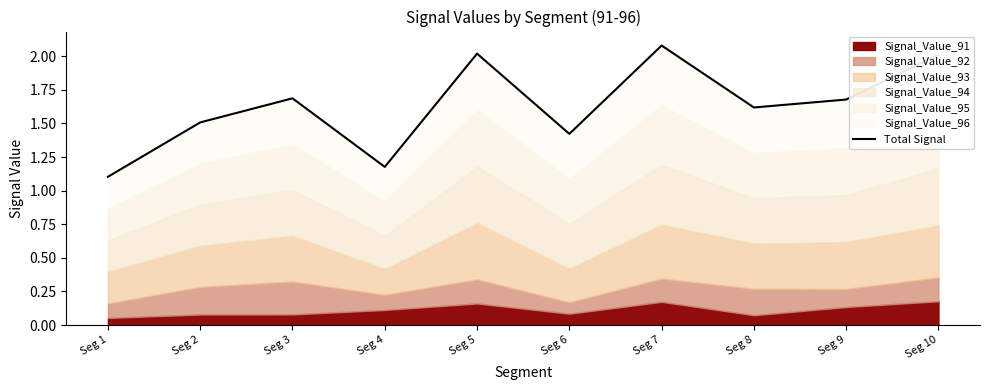

Does the chart have visible grid lines?

No